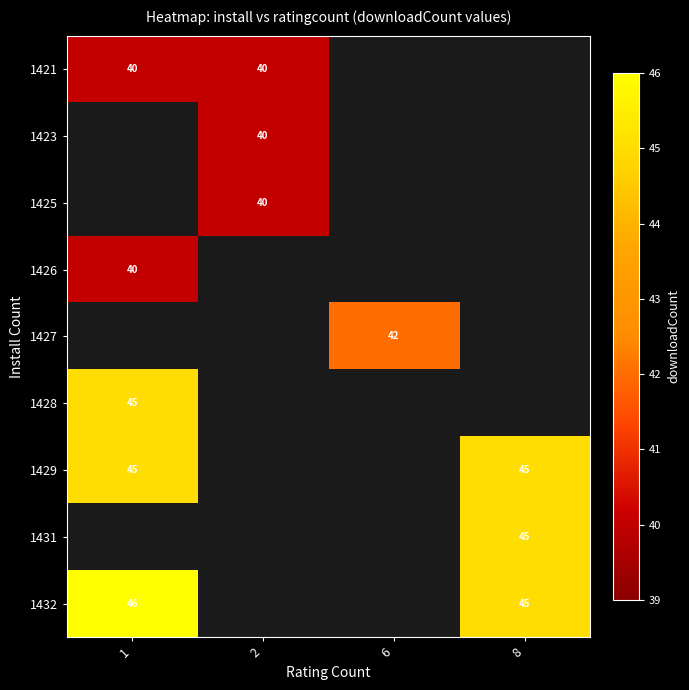

The 1426 series shows 28 at 1. True or false?

False